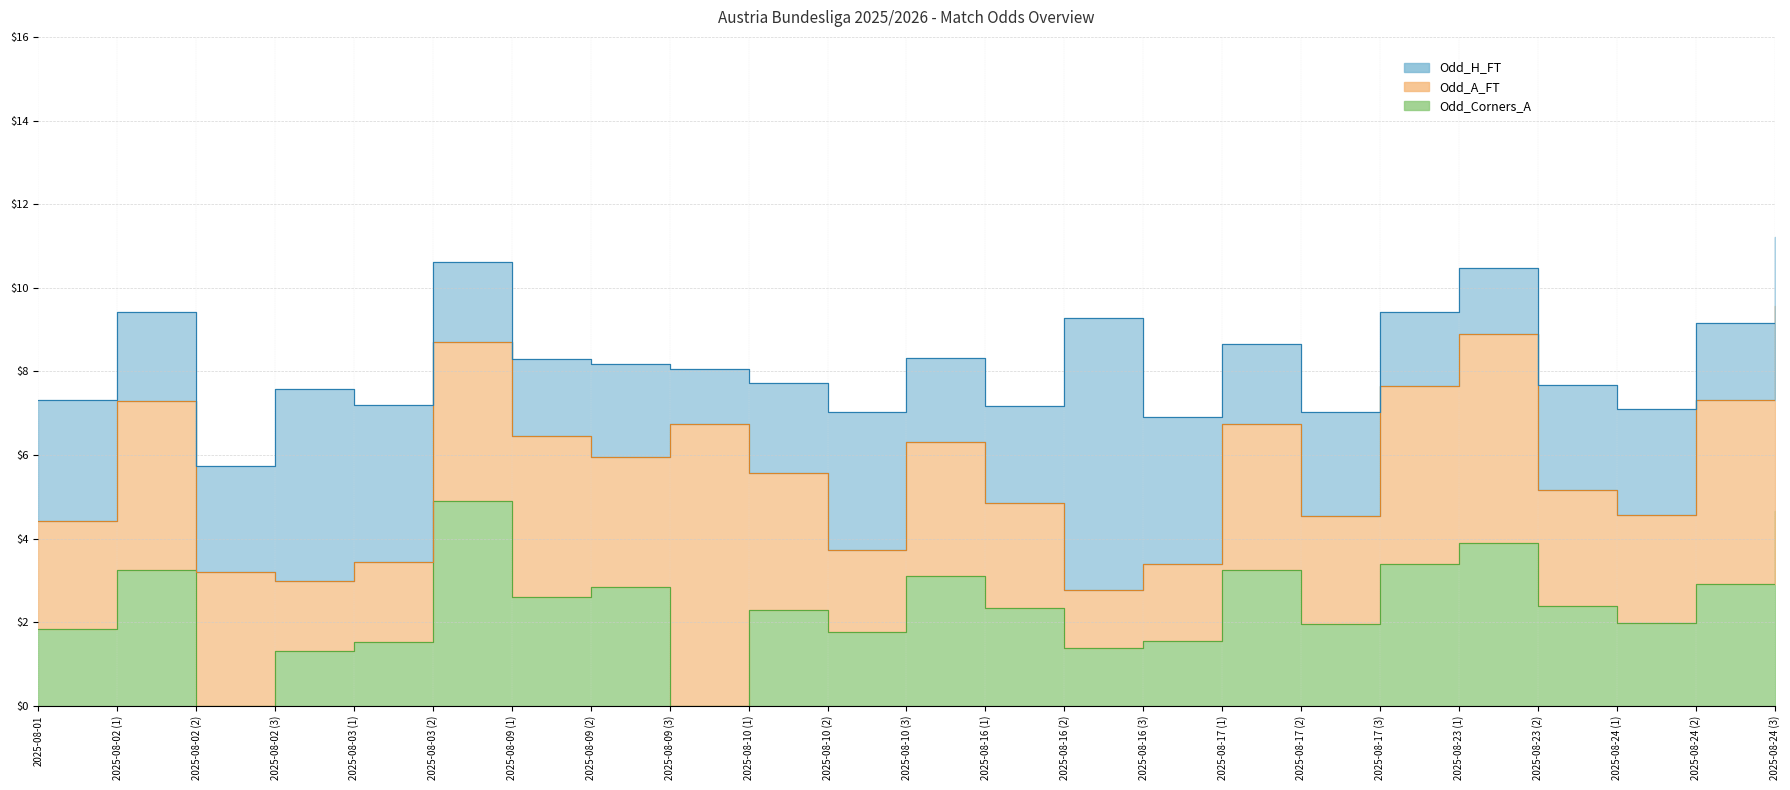

The value of Odd_Corners_A at 2025-08-10 (3) is 3.1. True or false?

True